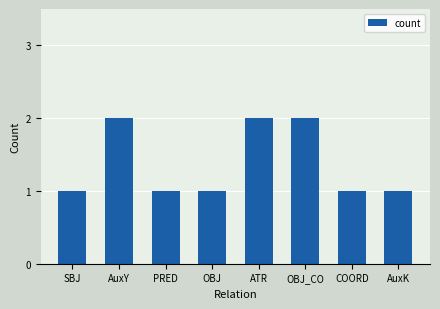

How many bars are there in total?

8